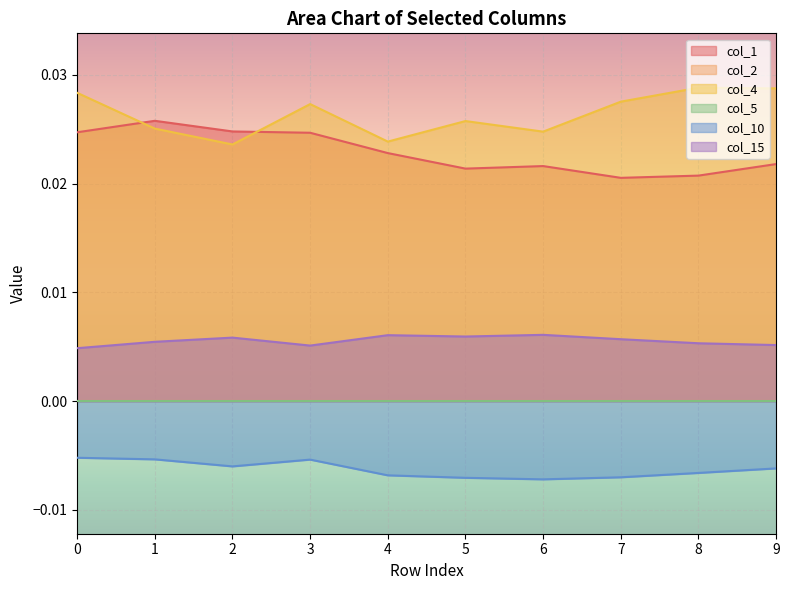

Where is the first local maximum for col_4?

3